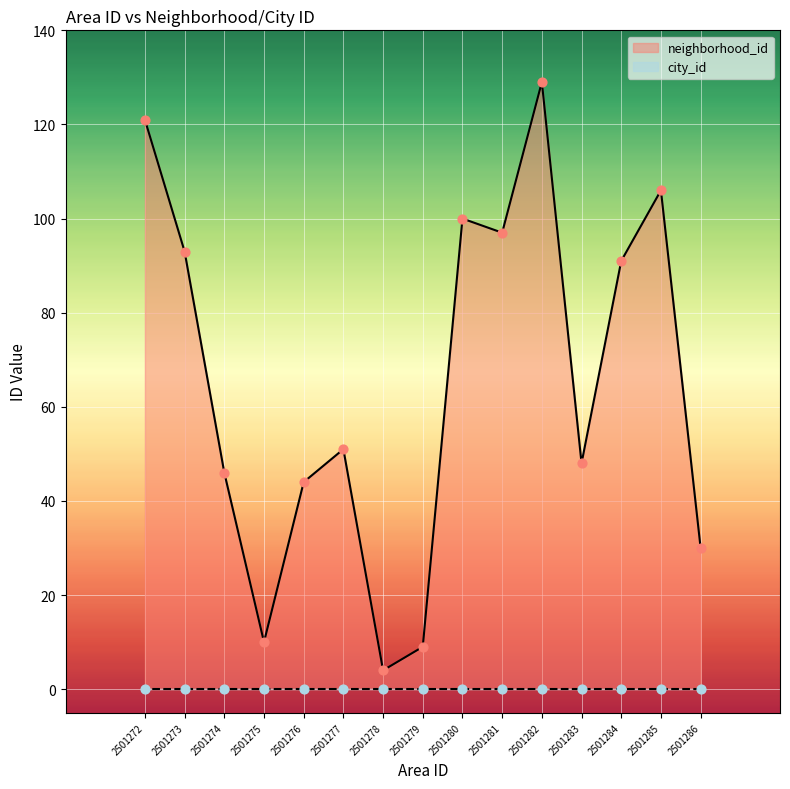

Which has a higher value, 2501281 or 2501279?

2501281